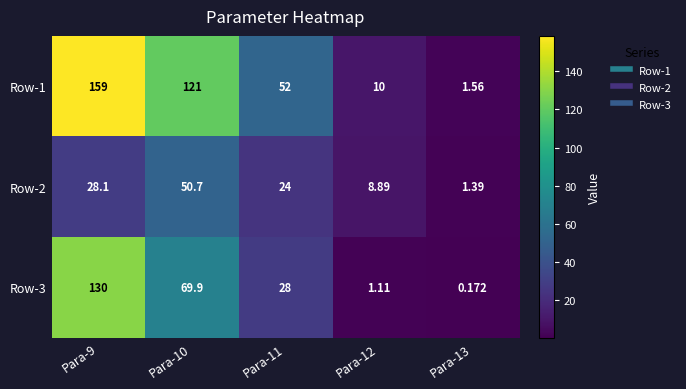

Which series has the largest total across all categories?

Row-1